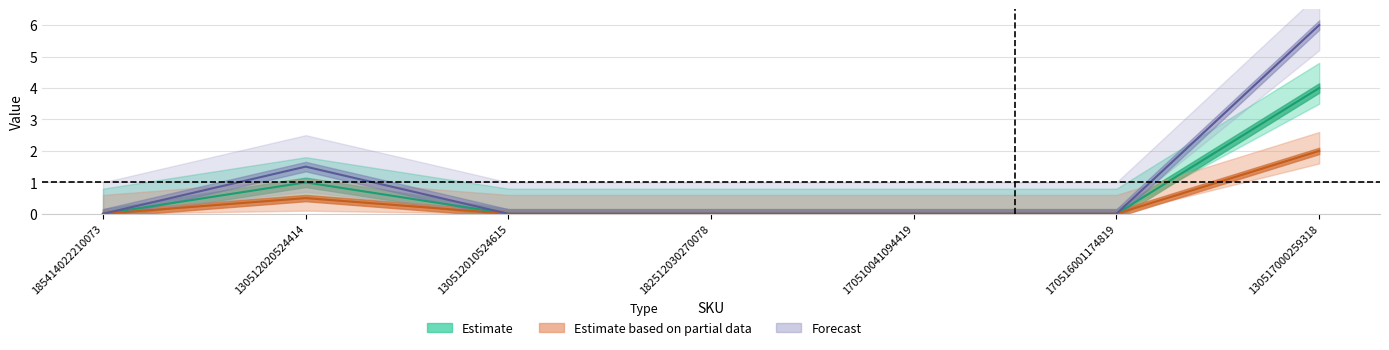

Is it true that Forecast equals -3.9 at 182512030270078?

False